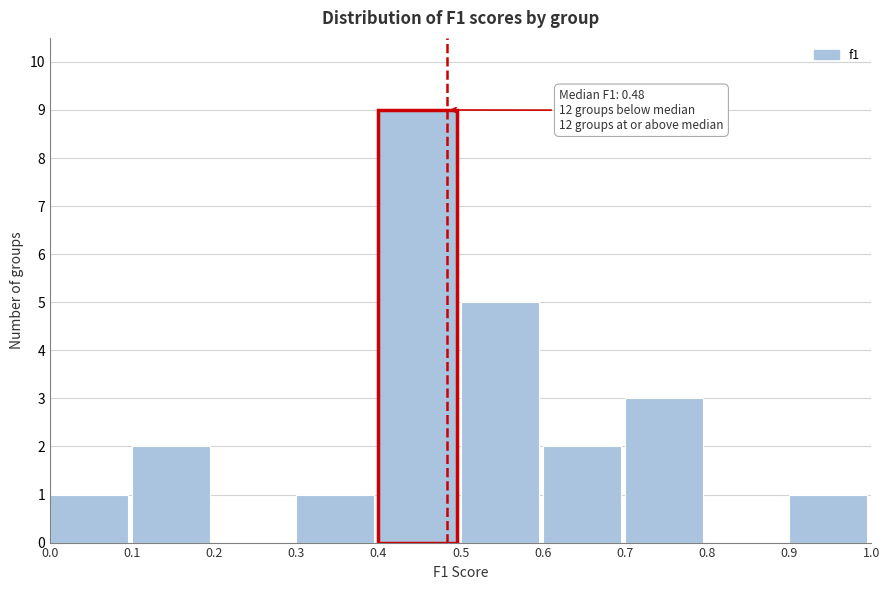

Over which range of the x-axis is the bar tallest?

0.4 to 0.5